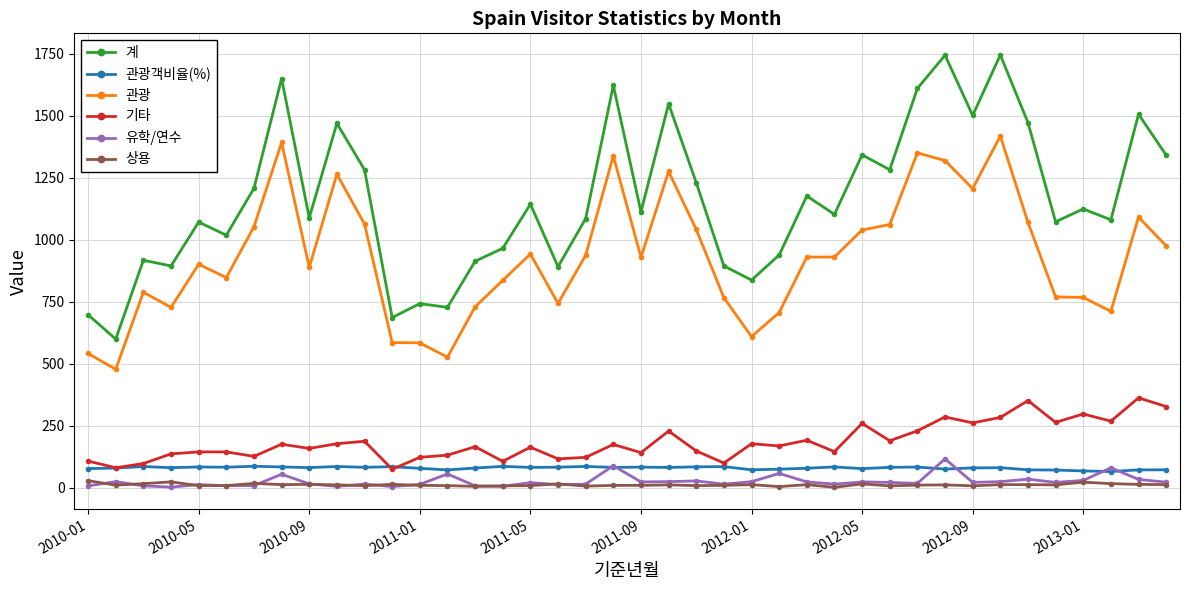

What is the value of the 기타 point at the 11th from the left?

188.0